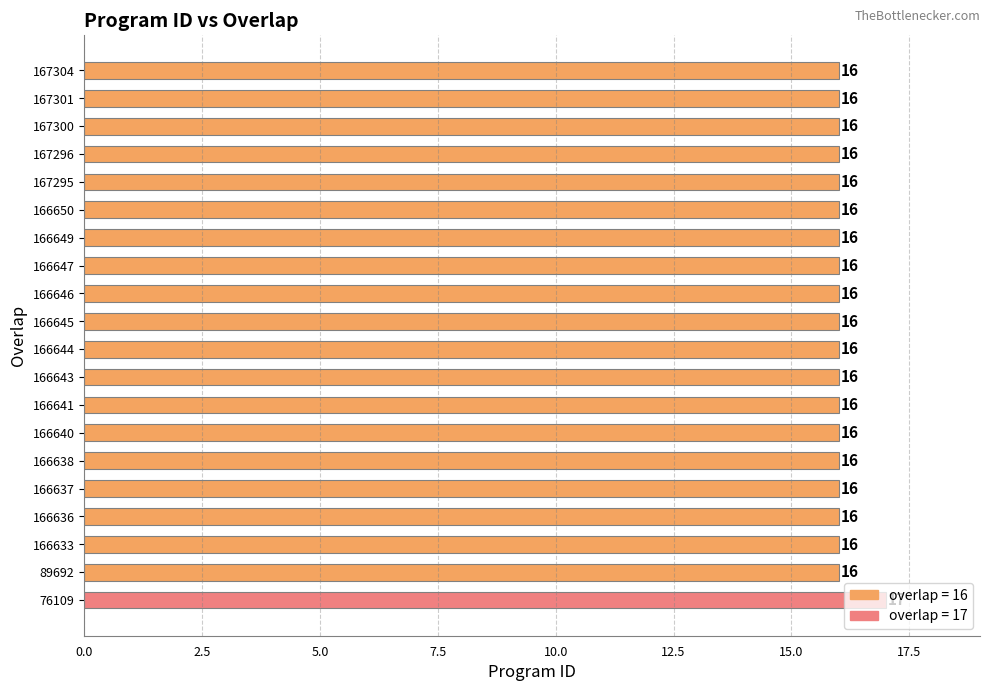

True or false: the data shows 16 at 166640.

True